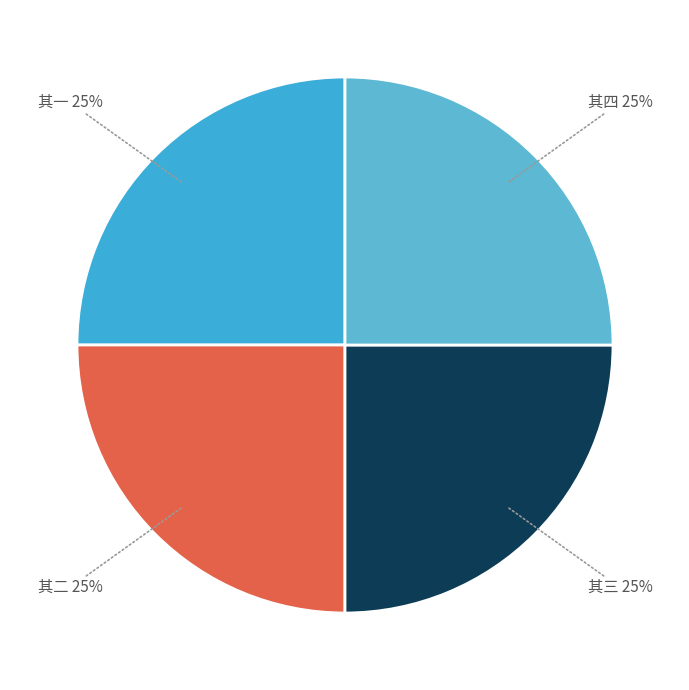

Is there any slice that represents more than half of the pie?

No